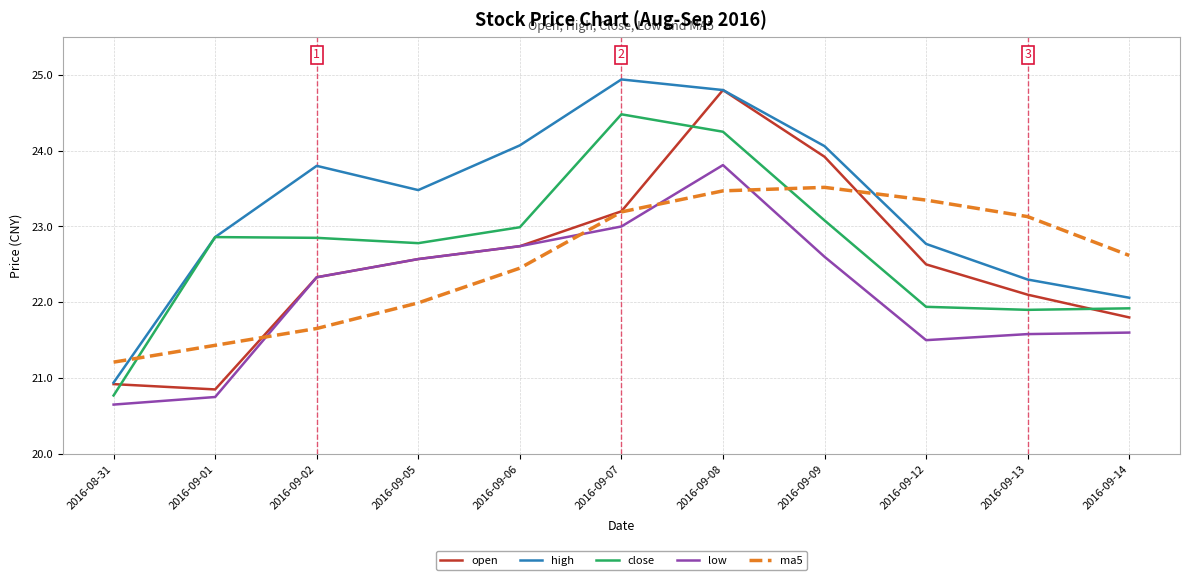

What is the difference between the highest and lowest values at 2016-09-07?

1.9